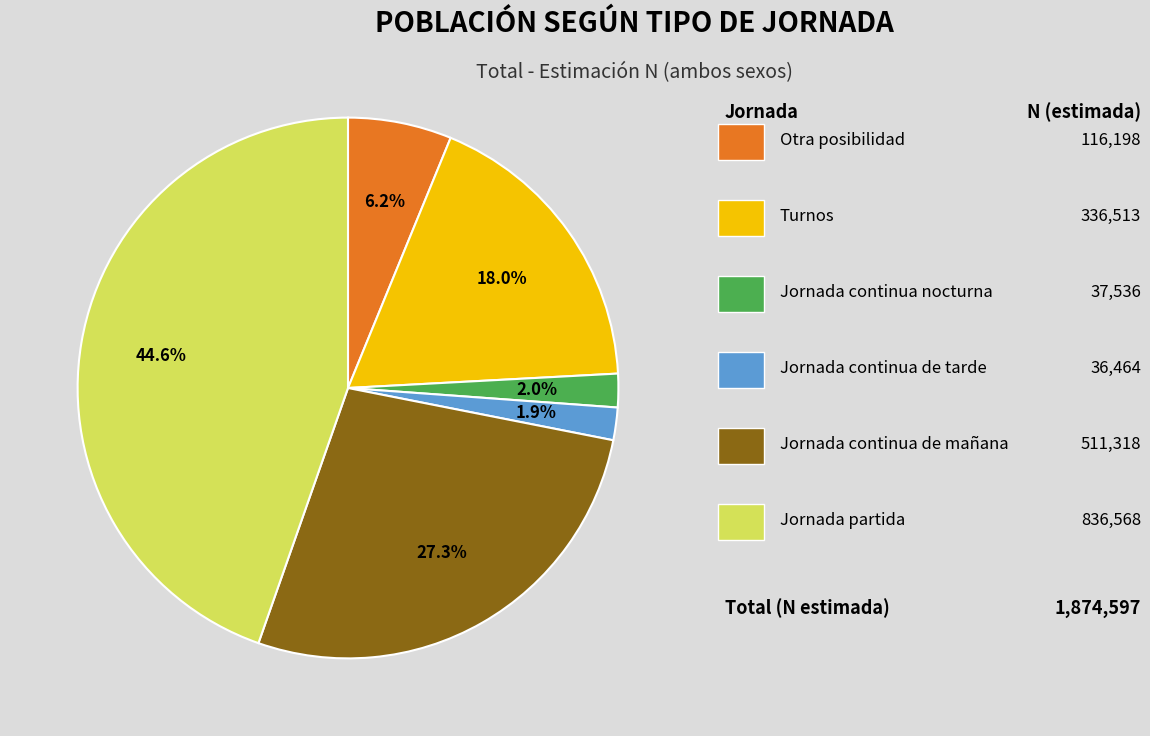

Is there any slice that represents more than half of the pie?

No